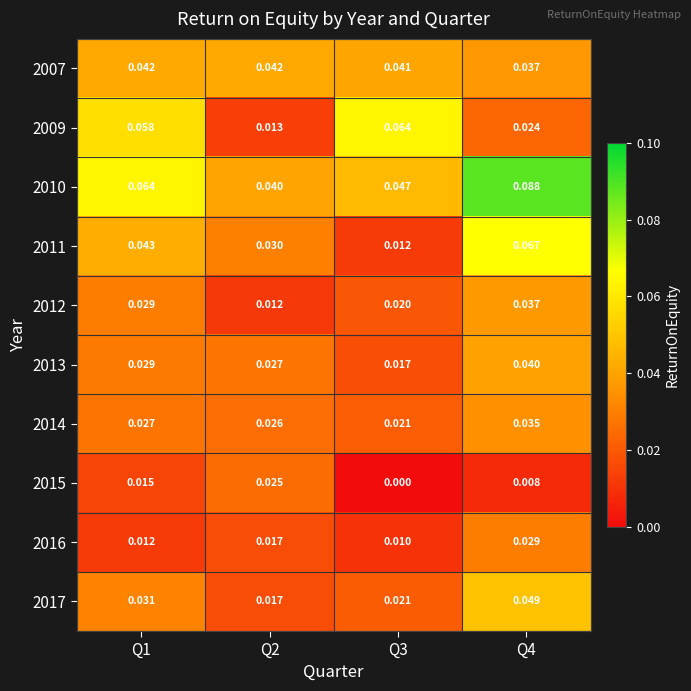

Count the number of categories in the chart.

4